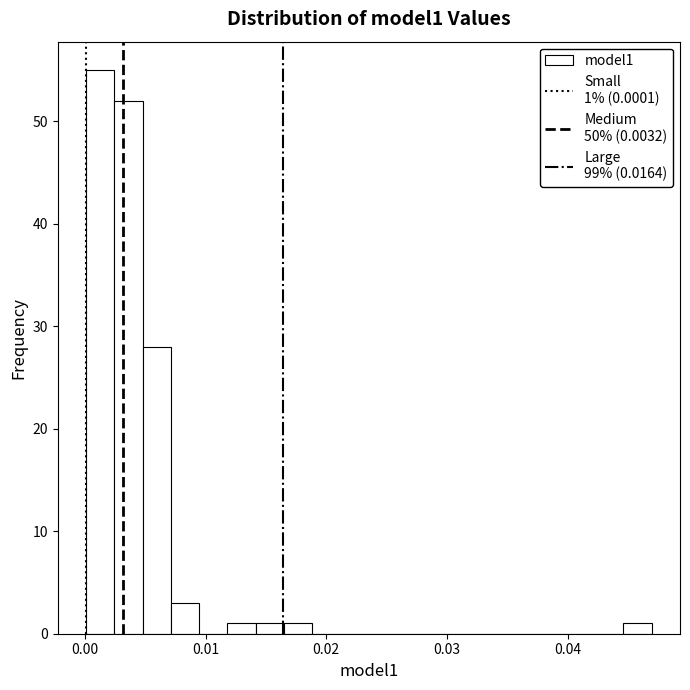

Read against the x-axis, roughly where is the centre of the tallest bar?

0.001